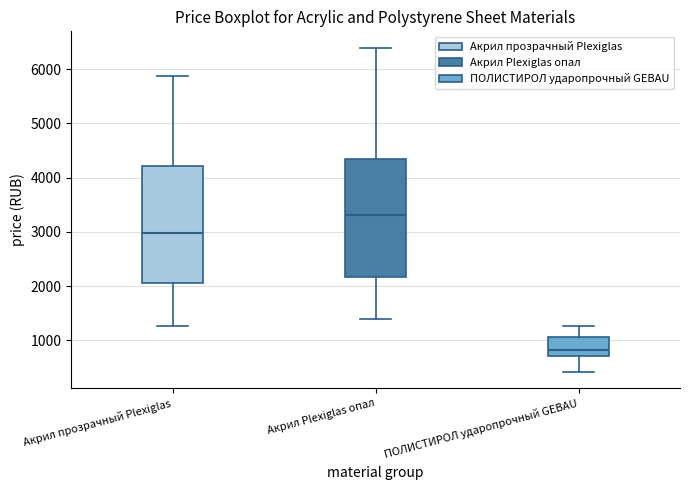

Where is the lower edge of the box for Акрил Plexiglas опал on the y-axis? The values are not printed on the chart, so give them approximately, as read against the axis.

2200